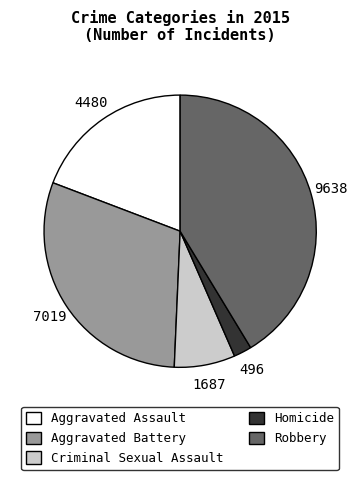

What is the smallest slice in the pie chart?

Homicide